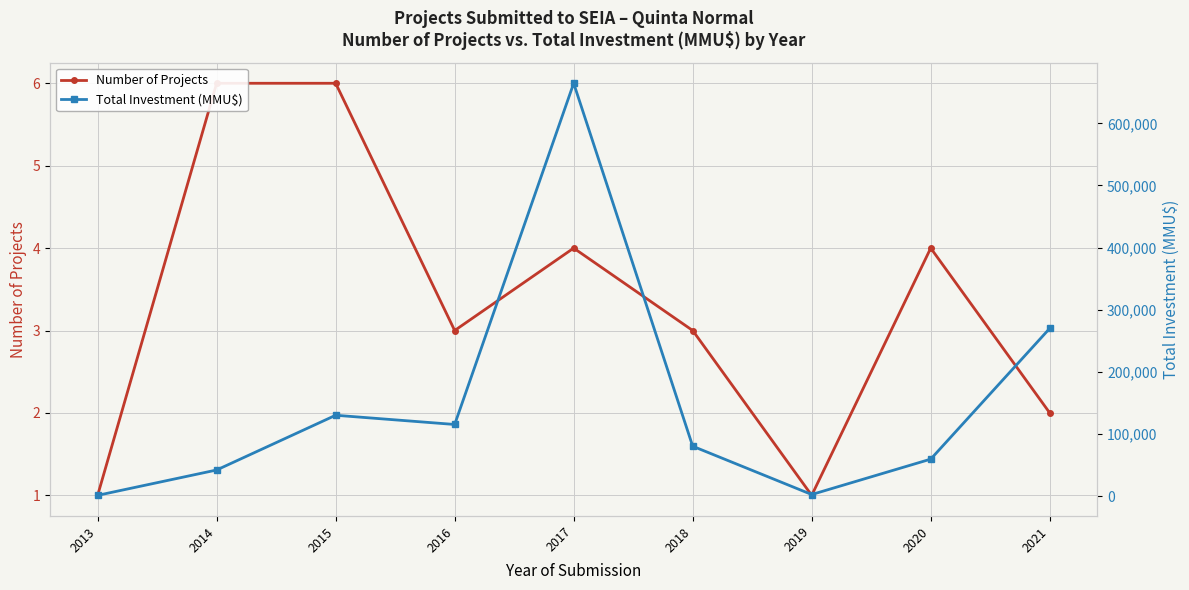

Reading left to right, transcribe all the data shown in this chart.

Number of Projects: 2013=1	2014=6	2015=6	2016=3	2017=4	2018=3	2019=1	2020=4	2021=2
Total Investment (MMU$): 2013=1200	2014=42010	2015=130111	2016=115266	2017=664430	2018=80250	2019=2528	2020=59500	2021=269959